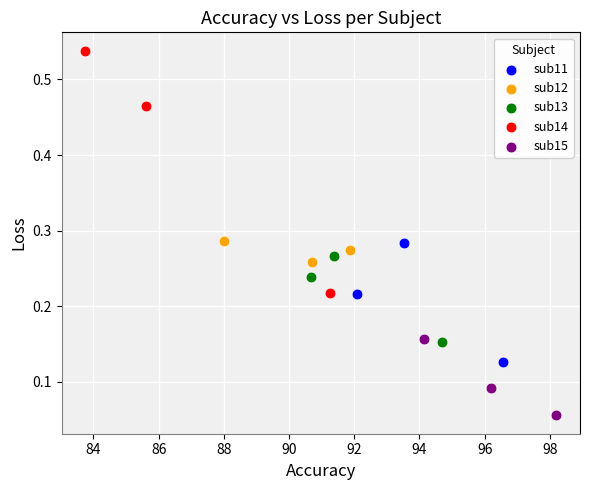

Which series reaches the minimum Y coordinate?

sub15